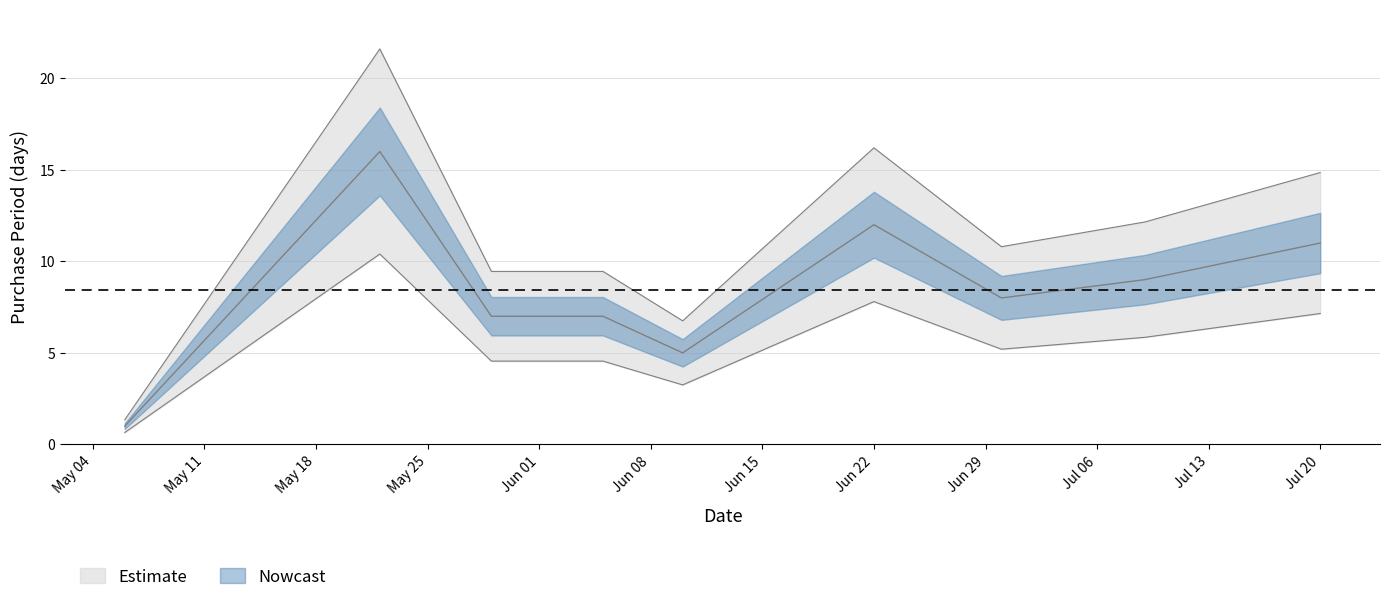

What is the smallest value displayed?

1